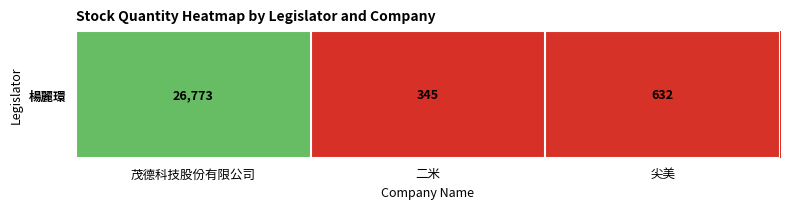

Rank the categories by value from highest to lowest.

茂德科技股份有限公司, 尖美, 二米